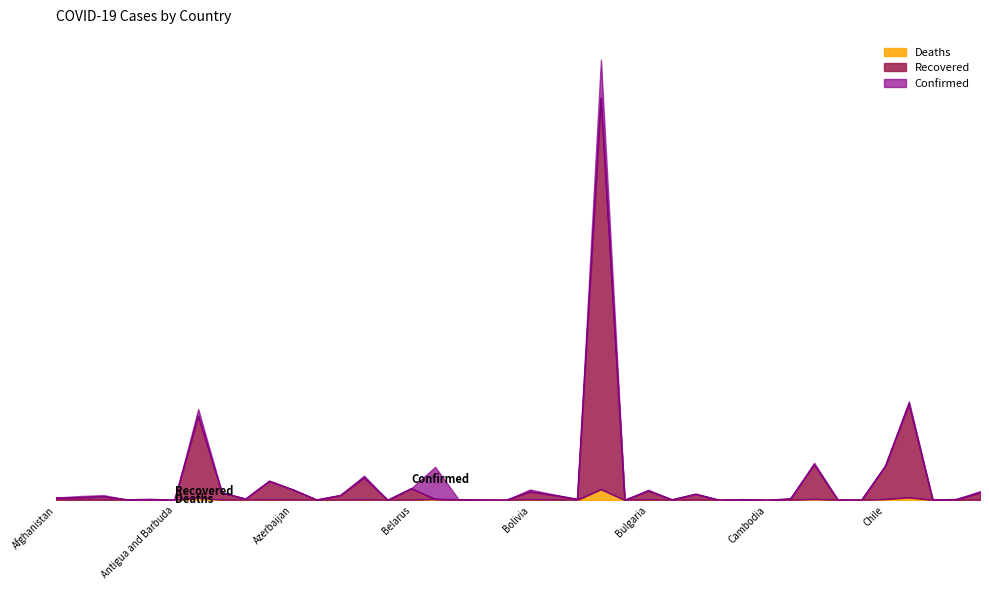

Which label corresponds to the smallest value in the chart?

Cambodia